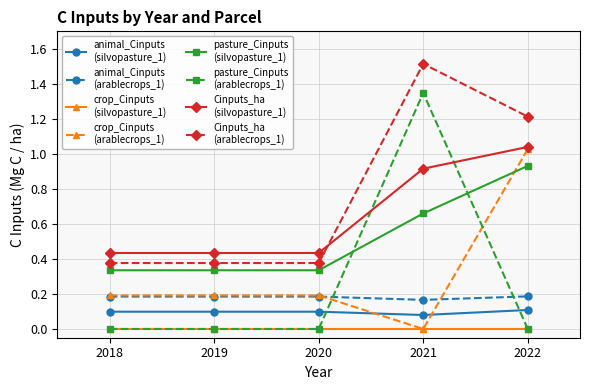

What is the maximum value shown in the chart?

1.5